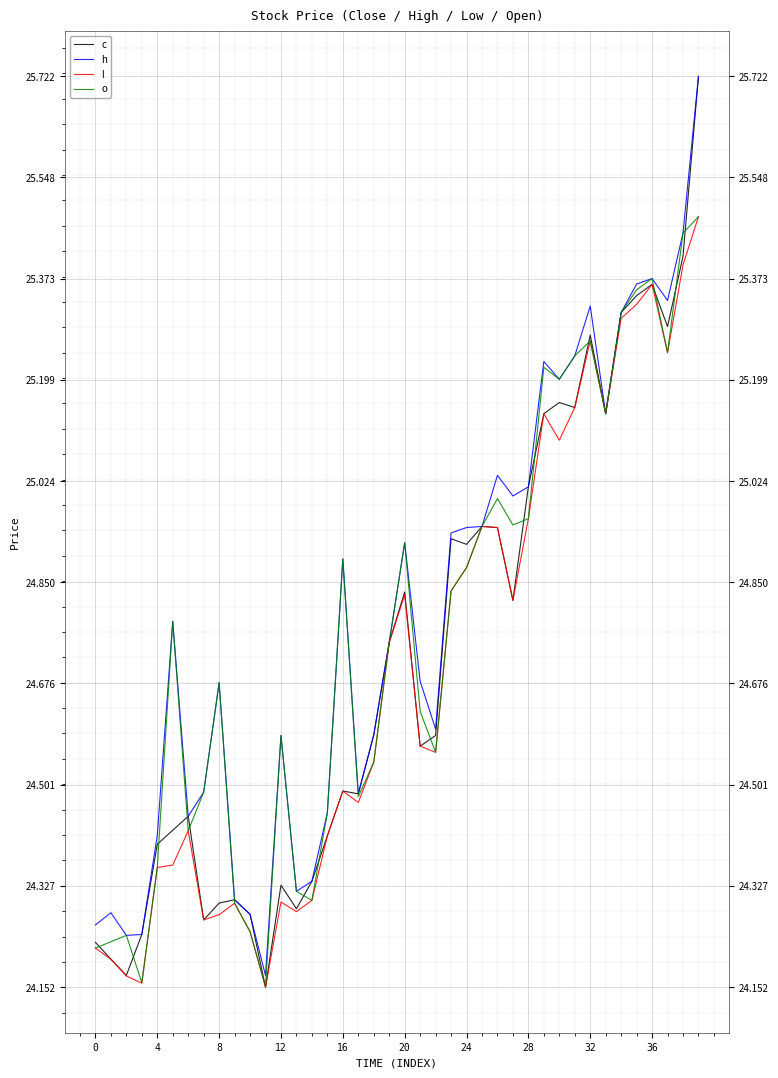

Which series has the largest range (max minus min)?

c